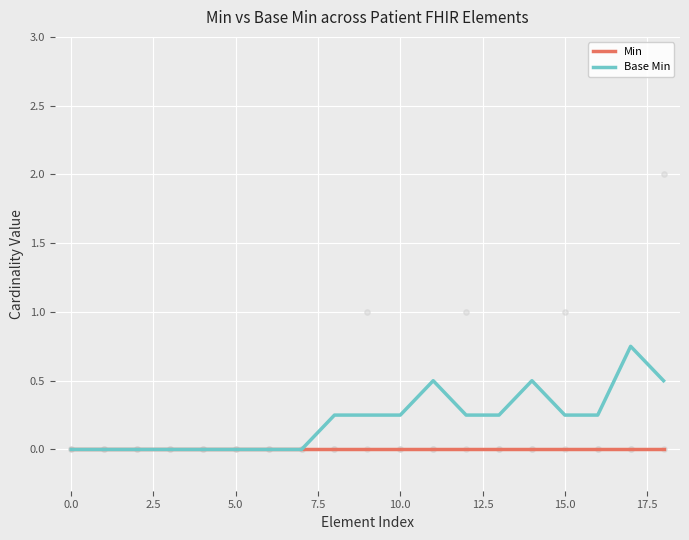

Which series has the largest total across all categories?

Base Min